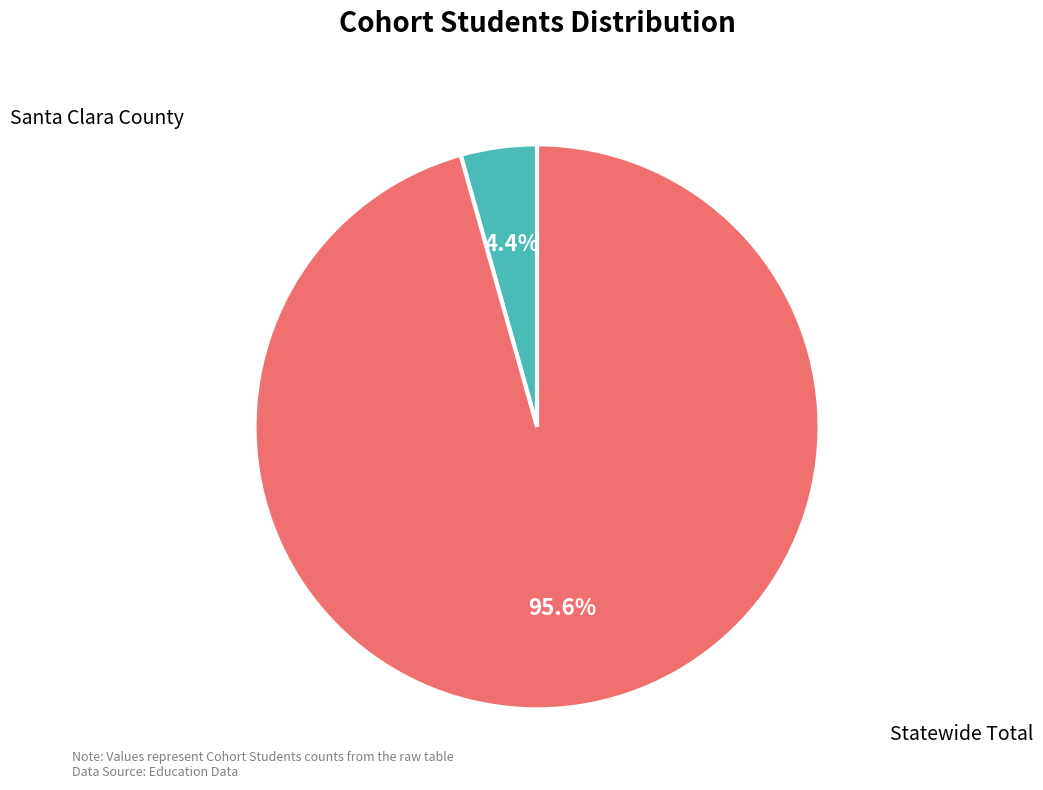

To the nearest percent, what is the difference between the Statewide Total and Santa Clara County slice percentages?

91%